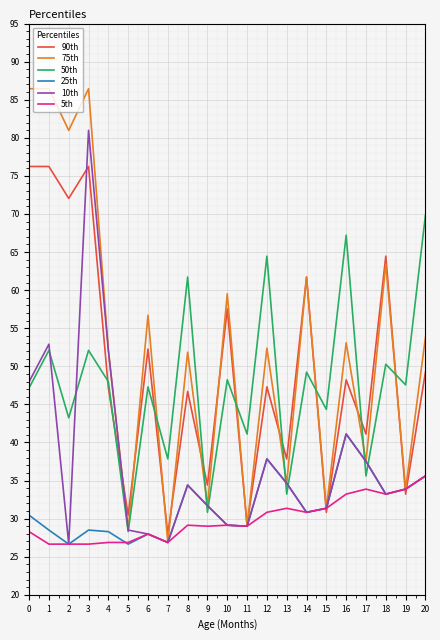

Which series ends up on top after the final intersection of 25th and 50th?

50th